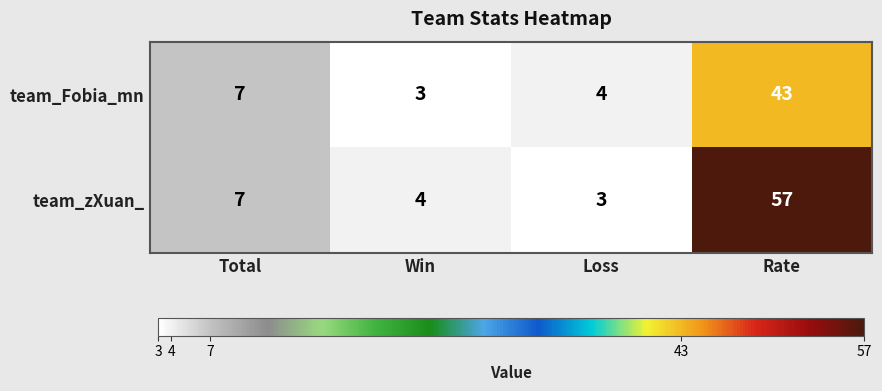

Reading right to left, list all the values displayed in this chart.

team_Fobia_mn: Rate=43	Loss=4	Win=3	Total=7
team_zXuan_: Rate=57	Loss=3	Win=4	Total=7